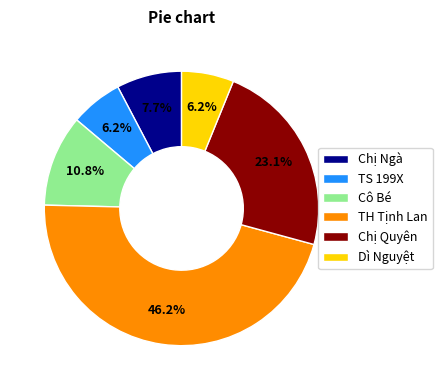

Which slice is the largest?

TH Tịnh Lan